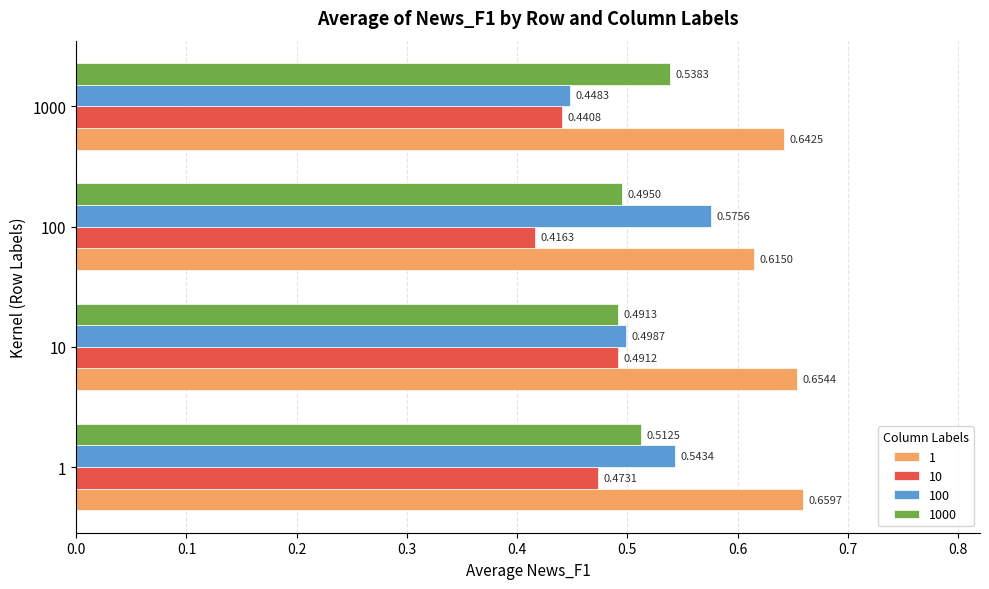

Count the number of categories in the chart.

4